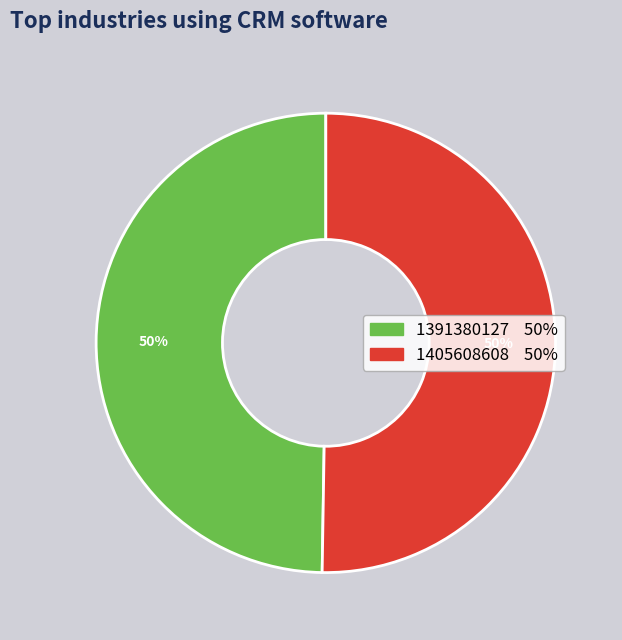

Approximately how many times larger is the value at 1391380127 compared to 1405608608?

1.0